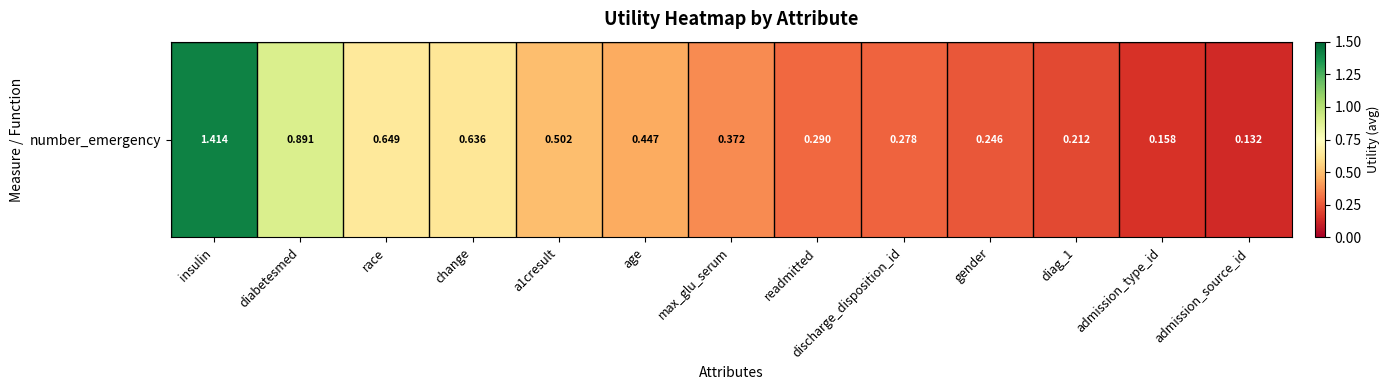

Between change and age, which is larger?

change